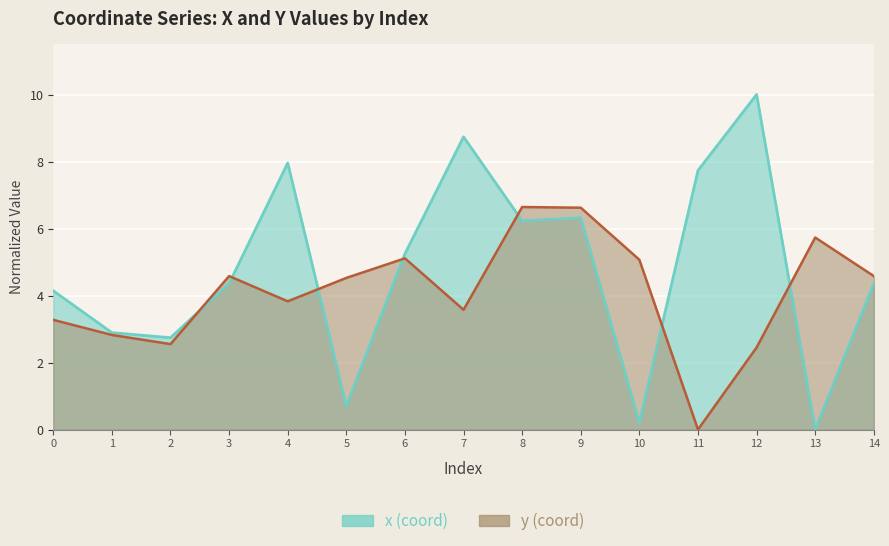

Which series ends up on top after the final intersection of y and x?

y